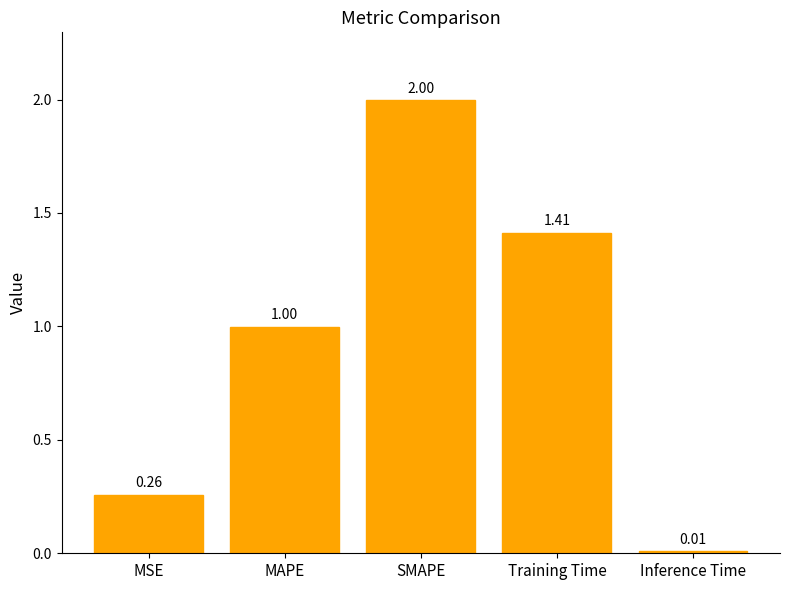

Where is the data nearest to the value 1?

MAPE